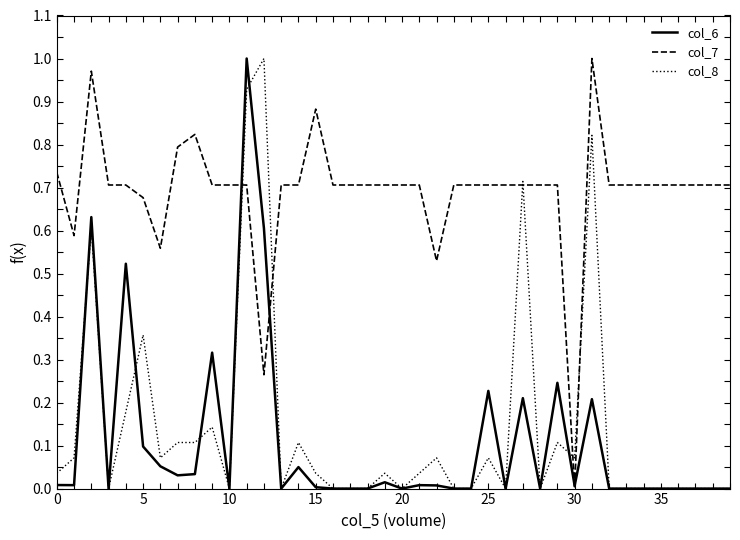

Which series has the largest total across all categories?

col_7